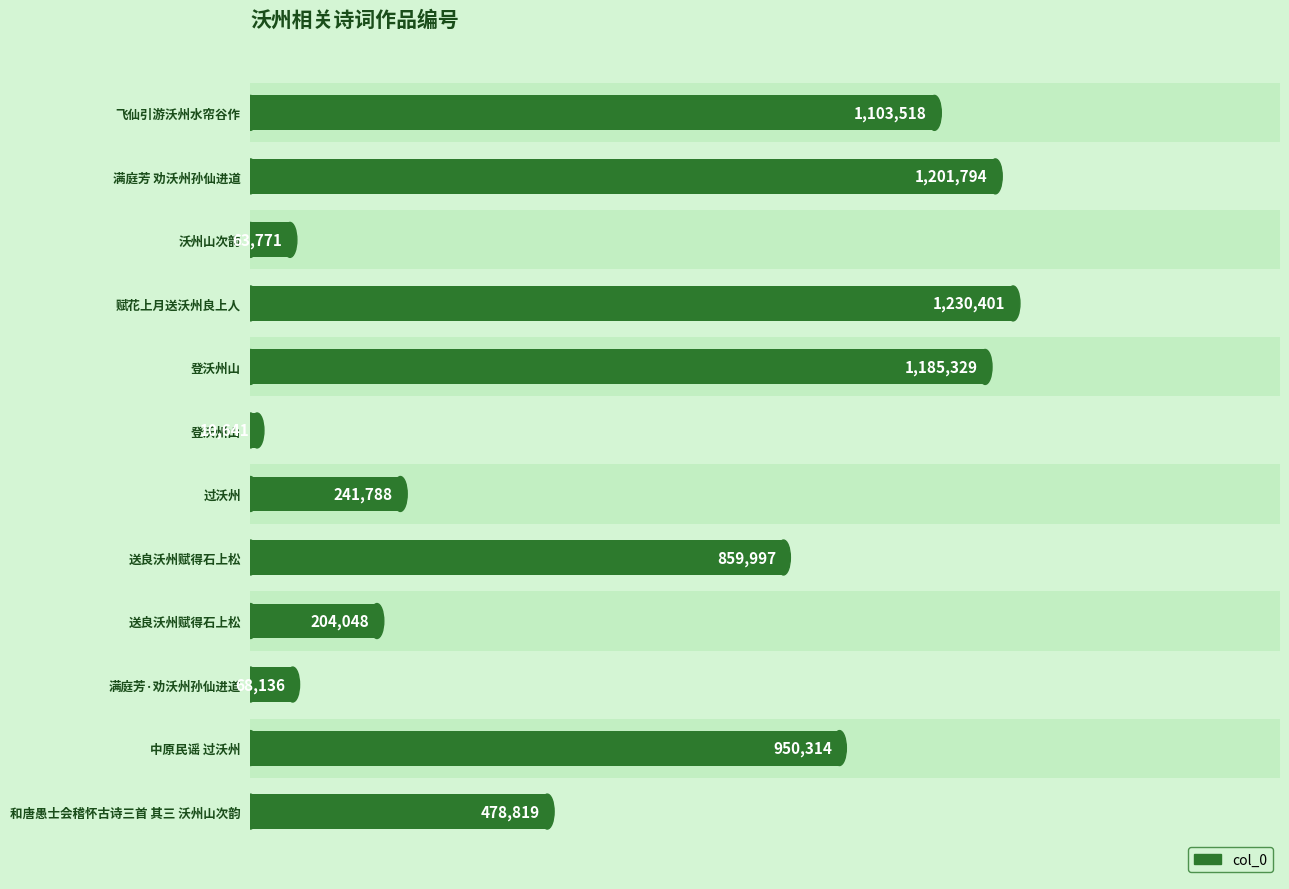

Which has a higher value, 登沃州山 or 飞仙引游沃州水帘谷作?

登沃州山